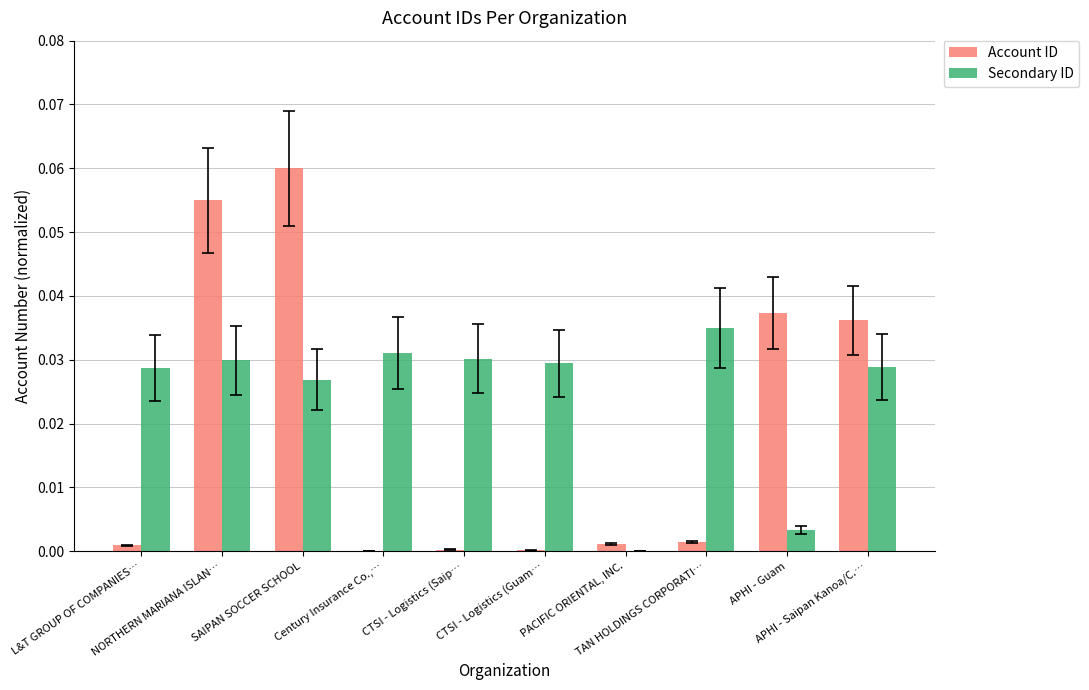

How many groups of bars are there?

10